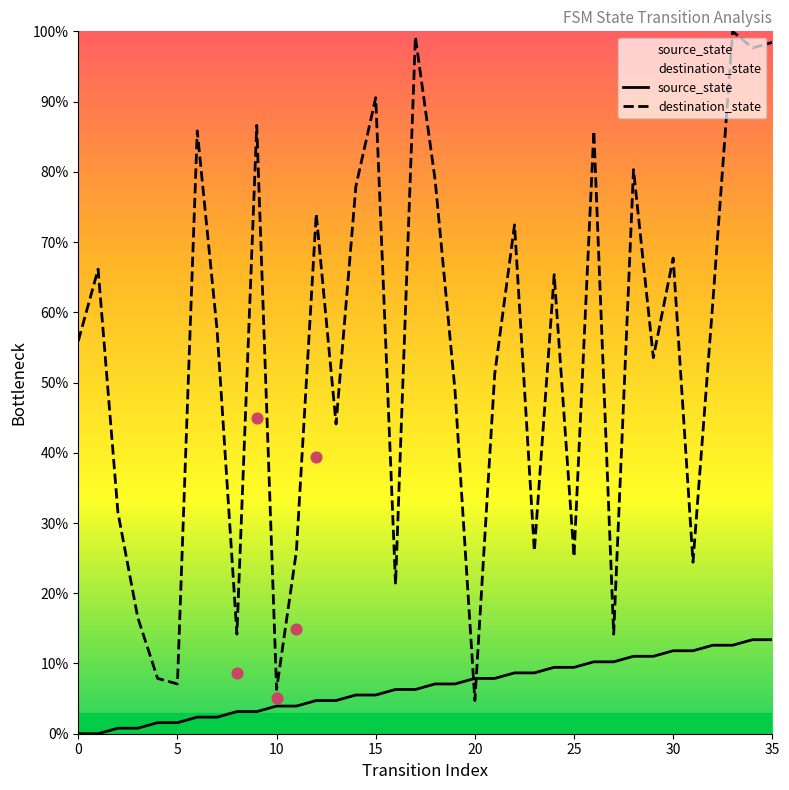

At how many categories does at least one series exceed 94?

4